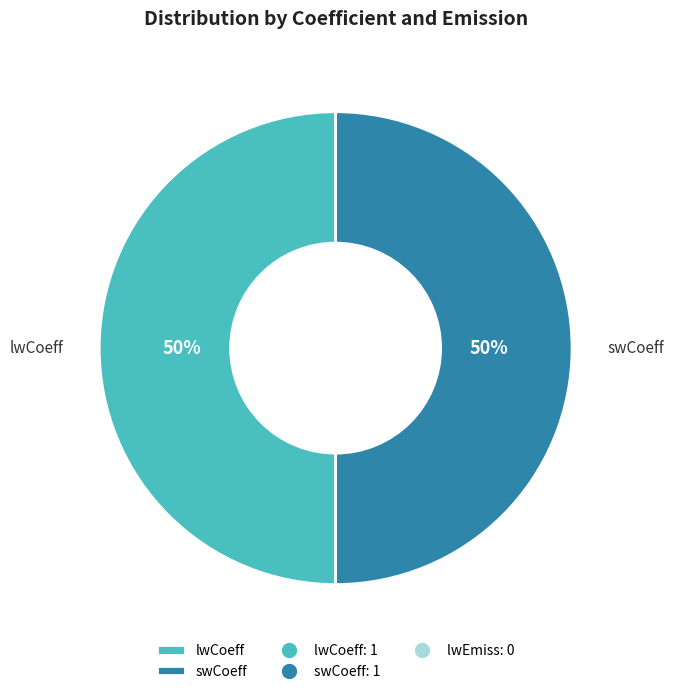

Approximately how many times larger is the value at swCoeff compared to lwCoeff?

1.0